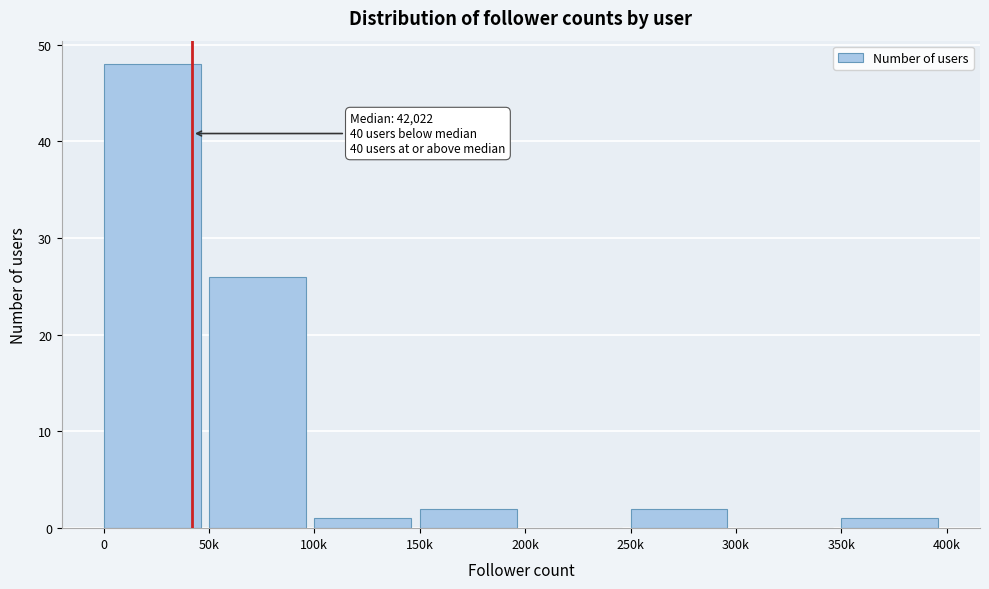

Reading right to left, what are all the values shown in this chart?

350k=1	300k=0	250k=2	200k=0	150k=2	100k=1	50k=26	0=48